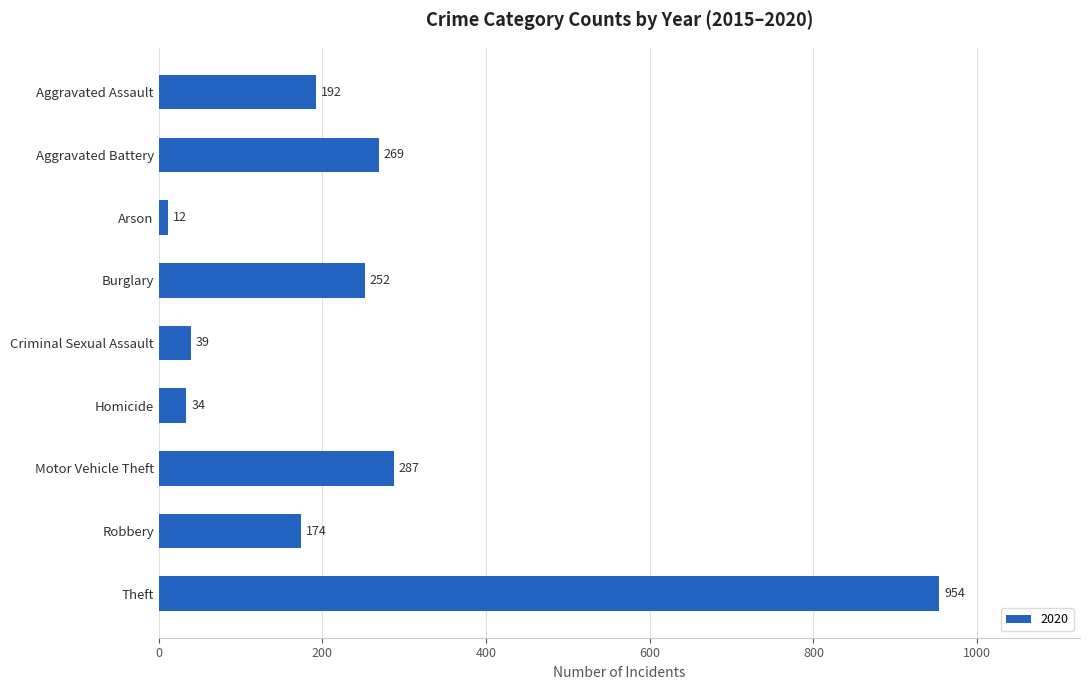

Where is the data nearest to the value 483?

Motor Vehicle Theft